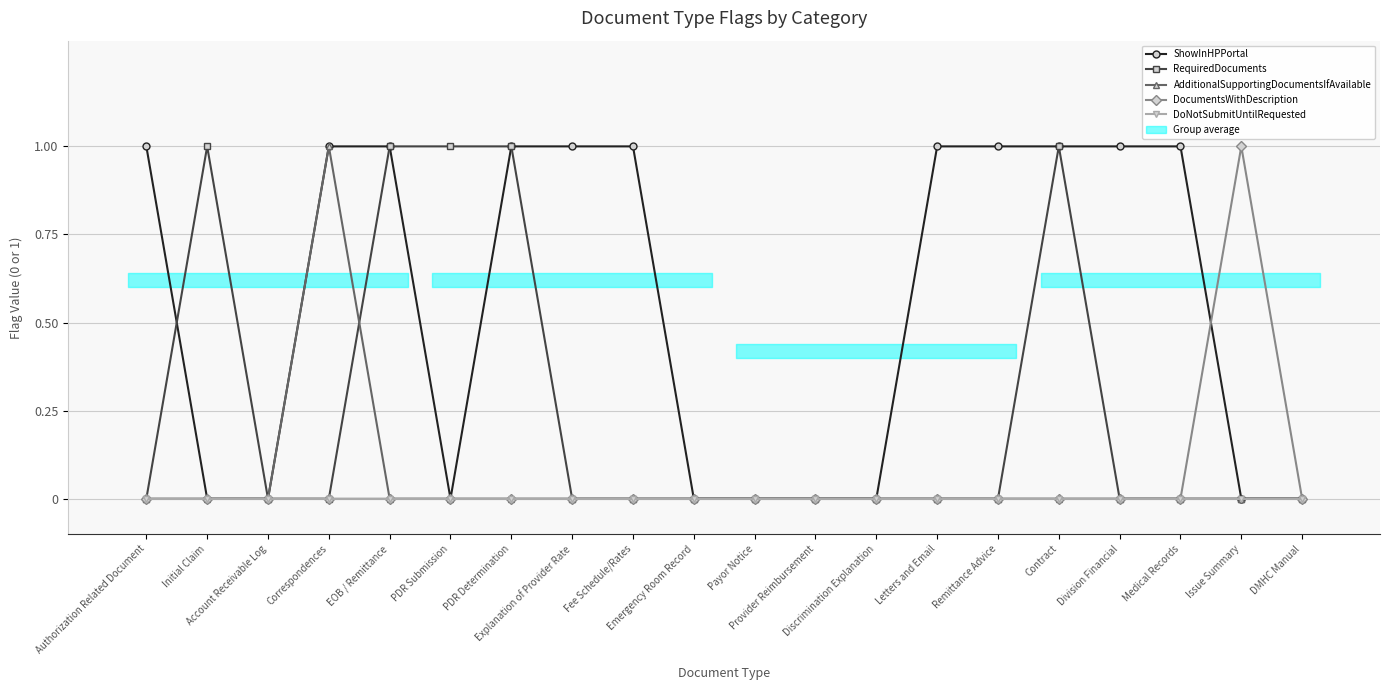

How many positive values does the AdditionalSupportingDocumentsIfAvailable series have?

1